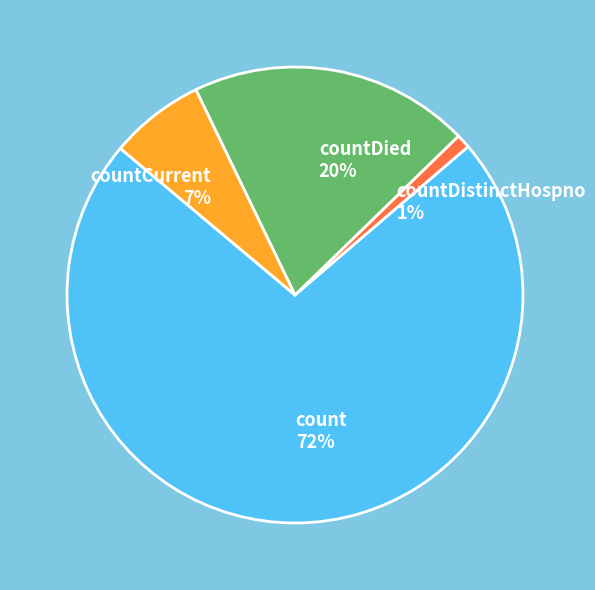

To the nearest percent, what is the difference between the largest and smallest slice percentages?

71%